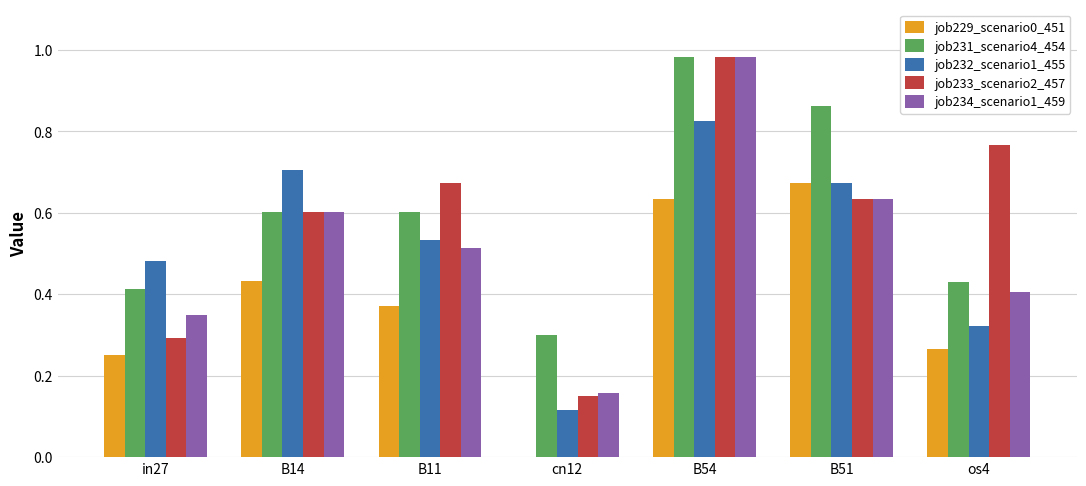

The value of job229_scenario0_451 at B11 is 0.6. True or false?

False